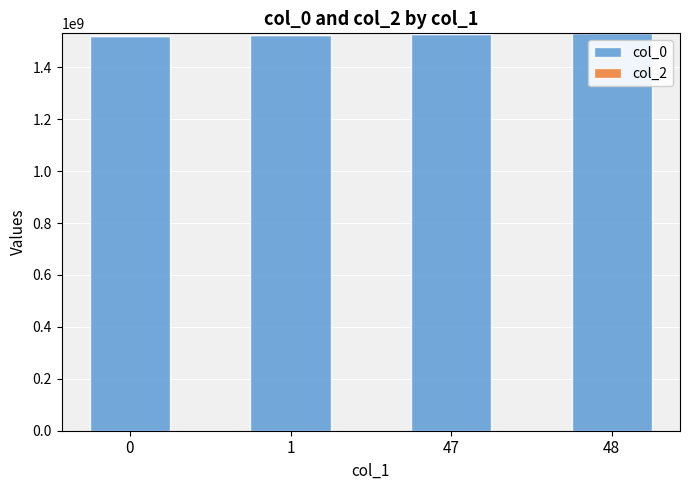

Approximately how many times larger is the value at 48 compared to 47?

1.0